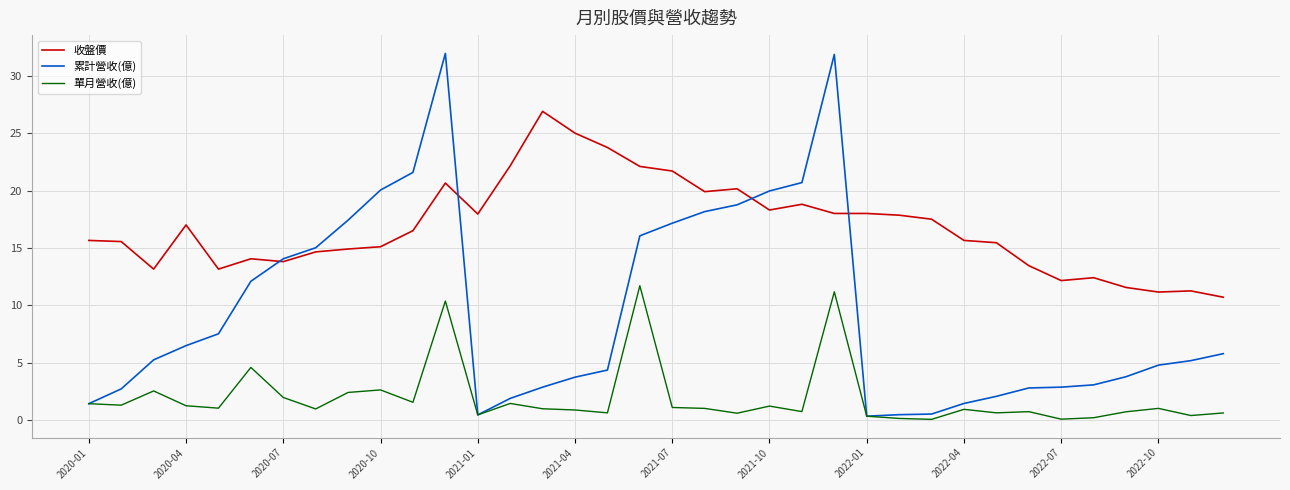

What is the maximum value for 單月營收(億)?

11.7